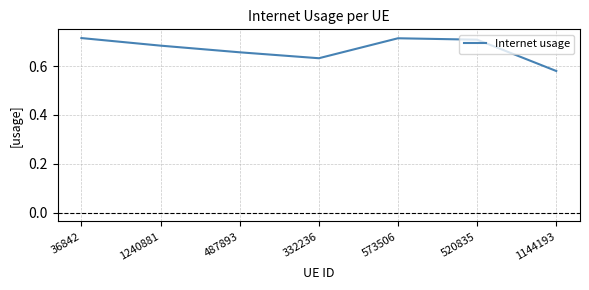

What is the difference between the maximum and minimum values?

0.1